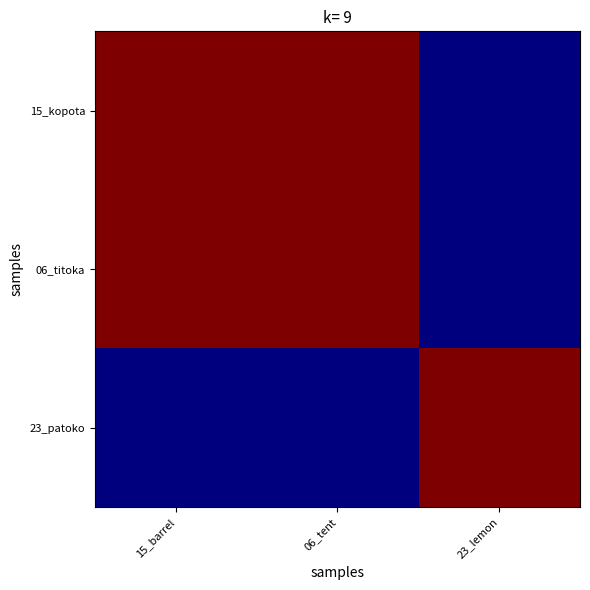

Reading left to right, transcribe all the data shown in this chart.

15_kopota: 15_barrel=0.5	06_tent=0.5	23_lemon=-0.5
06_titoka: 15_barrel=0.5	06_tent=0.5	23_lemon=-0.5
23_patoko: 15_barrel=-0.5	06_tent=-0.5	23_lemon=0.5